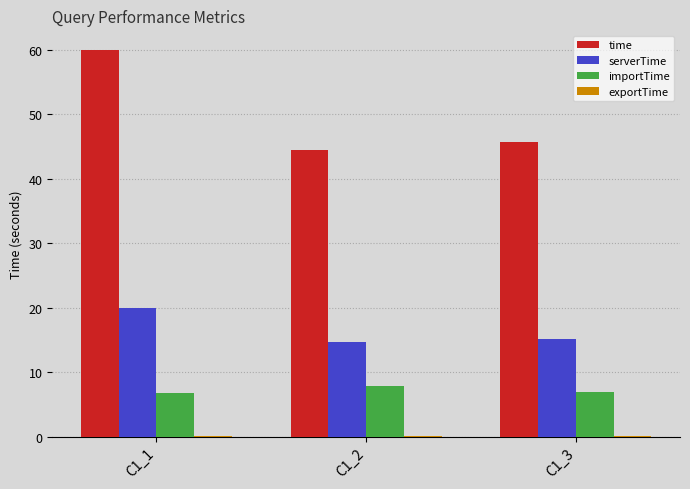

The importTime series shows 1.6 at C1_2. True or false?

False